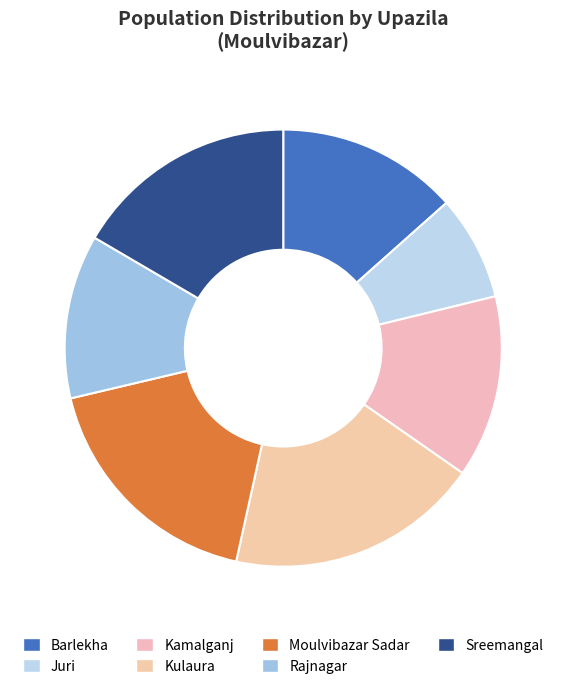

Is there any slice that represents more than half of the pie?

No